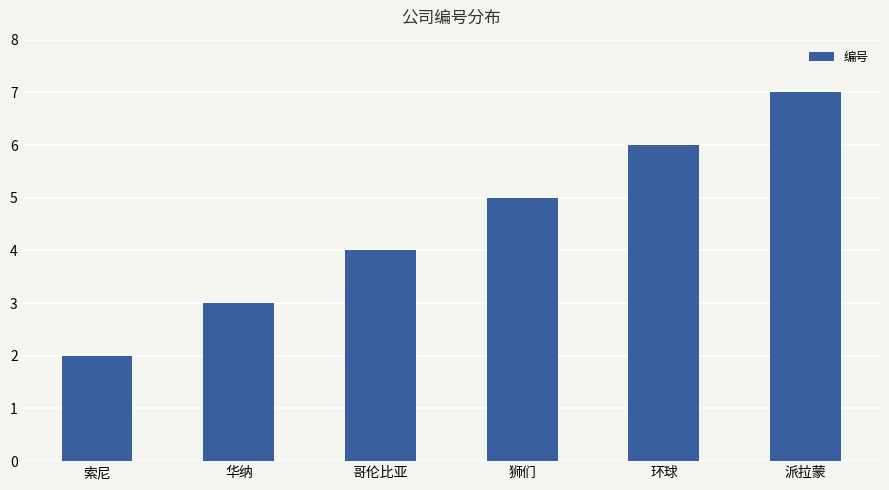

The value at 哥伦比亚 is 1. True or false?

False